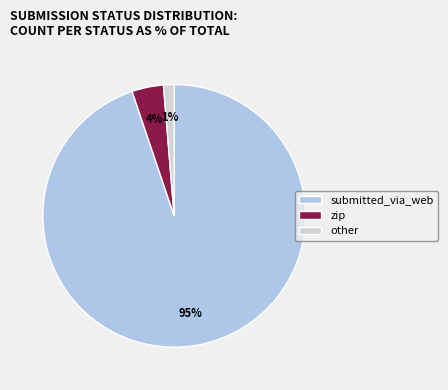

Is the sum of other and submitted_via_web greater than half?

Yes